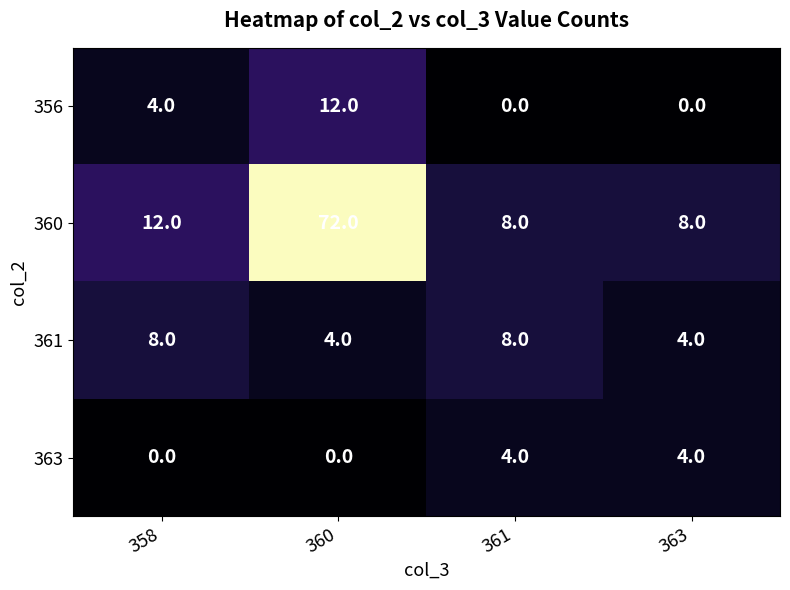

At which category is the sum across all series the highest?

360